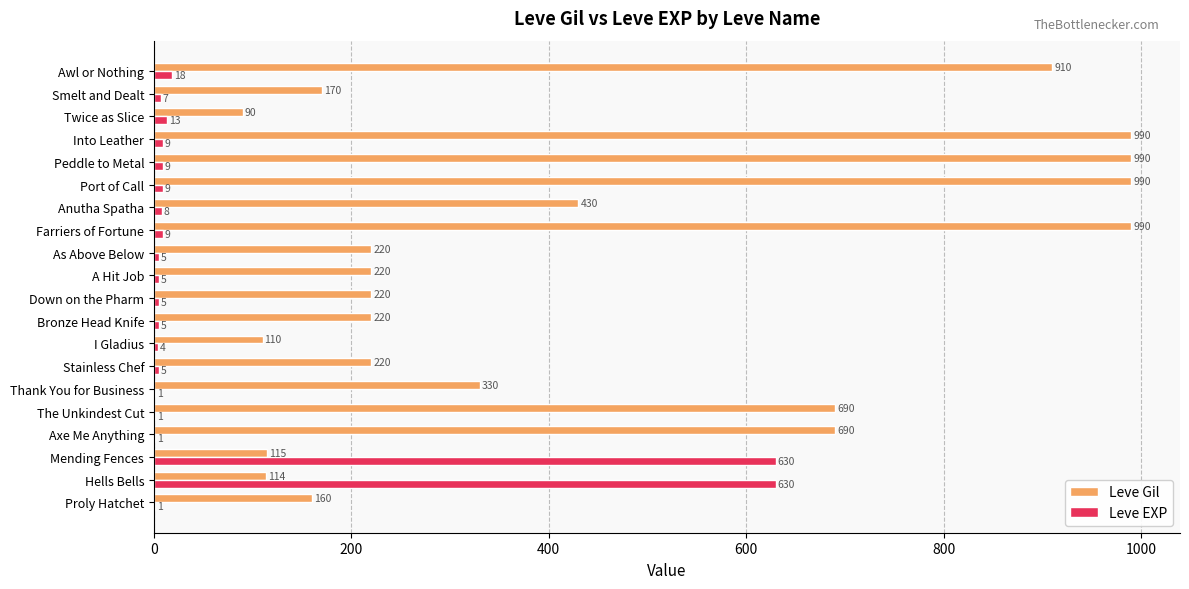

How many series are shown in this chart?

2